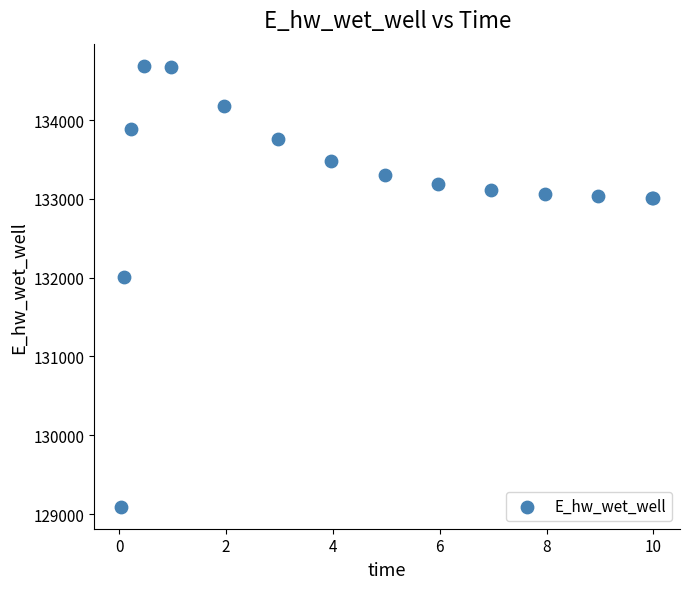

What Y value in the scatter plot is closest to 131891?

132013.6